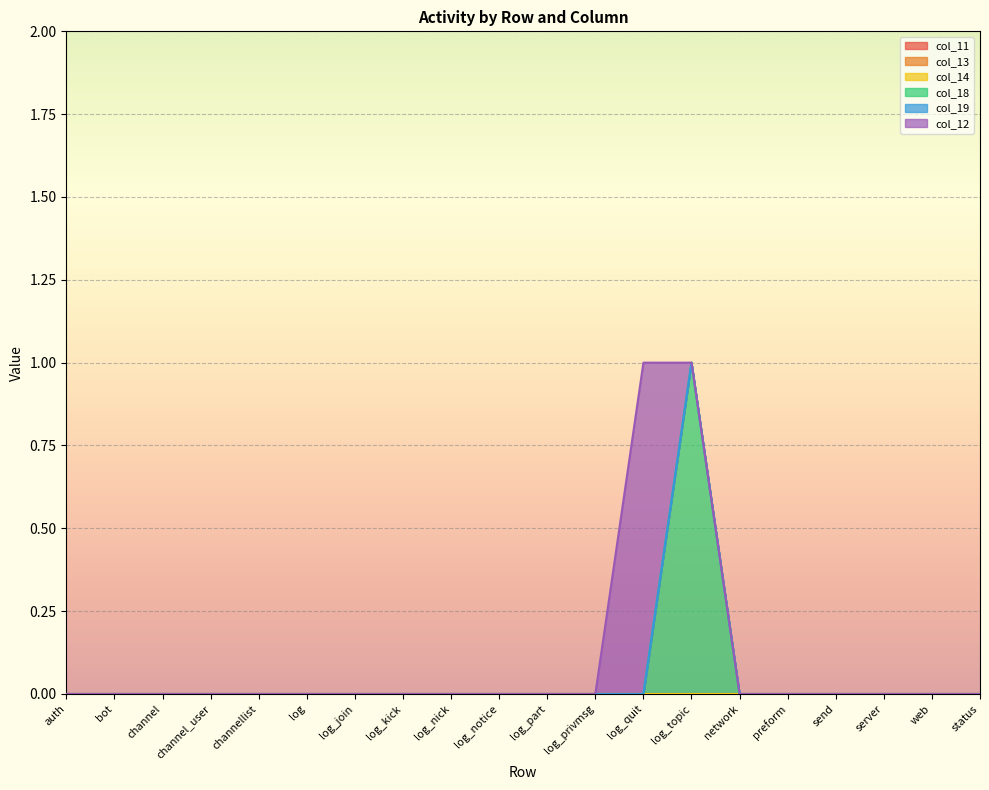

Which series has the largest range (max minus min)?

col_18